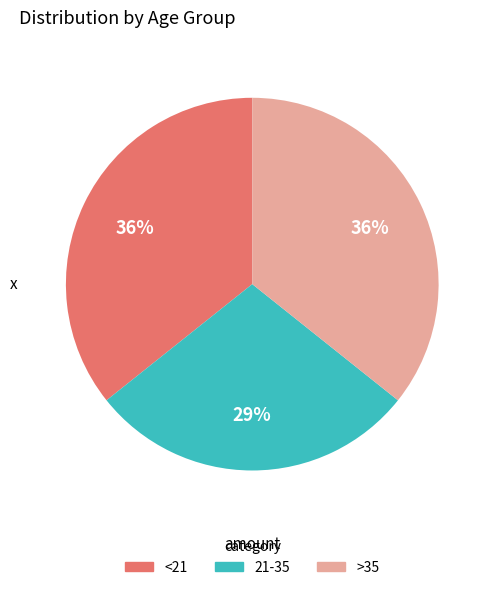

Combined, do >35 and <21 account for over 50%?

Yes